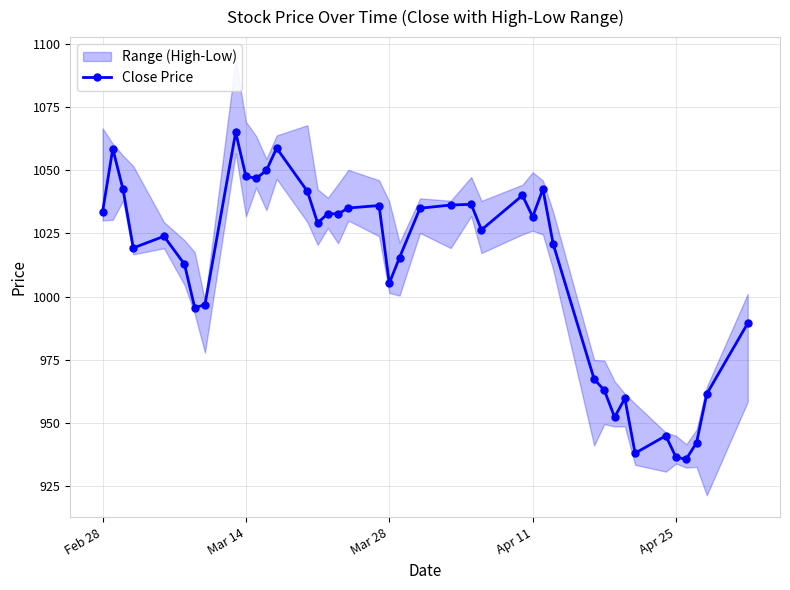

Count the number of values greater than 1029.

20